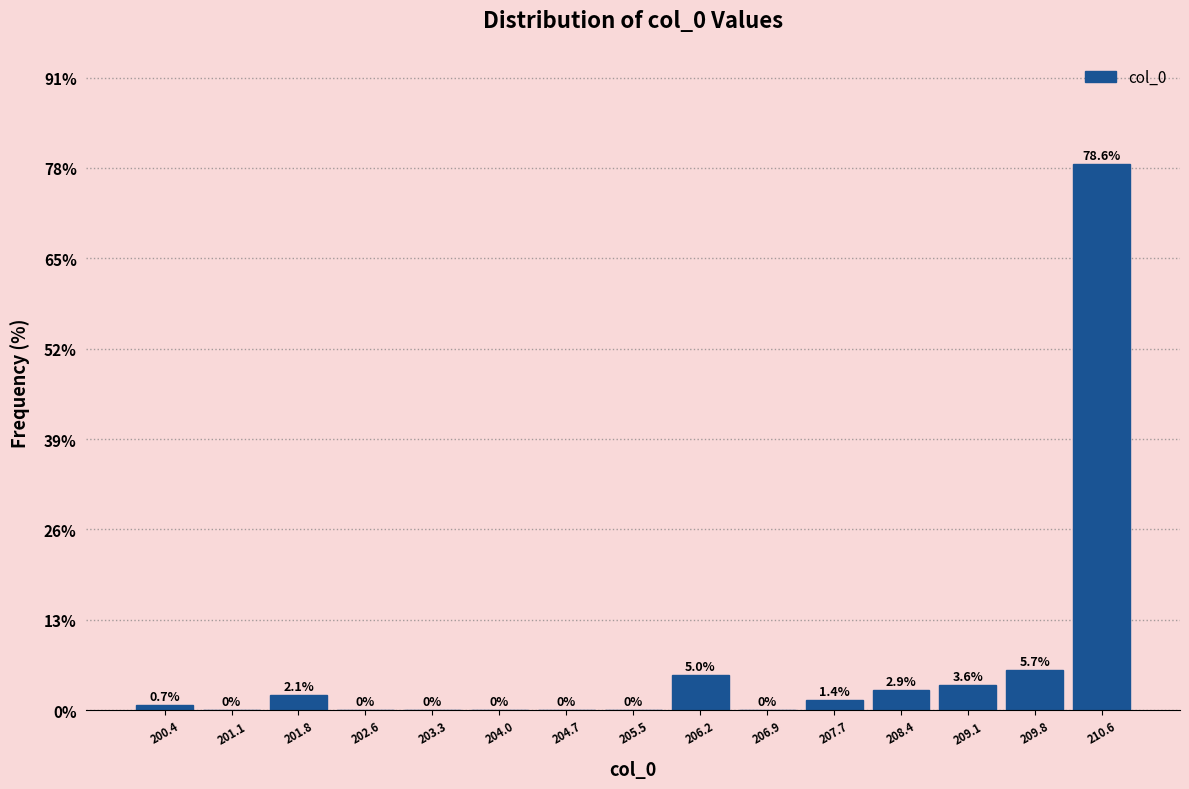

Reading left to right, transcribe this chart: for each bar, give the range it covers on the x-axis and its height. The bar edges are not printed on the chart, so give them approximately, as read against the axis.

200.0 to 200.7: 0.7
200.7 to 201.5: 0.0
201.5 to 202.2: 2.1
202.2 to 202.9: 0.0
202.9 to 203.6: 0.0
203.6 to 204.4: 0.0
204.4 to 205.1: 0.0
205.1 to 205.8: 0.0
205.8 to 206.6: 5.0
206.6 to 207.3: 0.0
207.3 to 208.0: 1.4
208.0 to 208.8: 2.9
208.8 to 209.5: 3.6
209.5 to 210.2: 5.7
210.2 to 210.9: 78.6